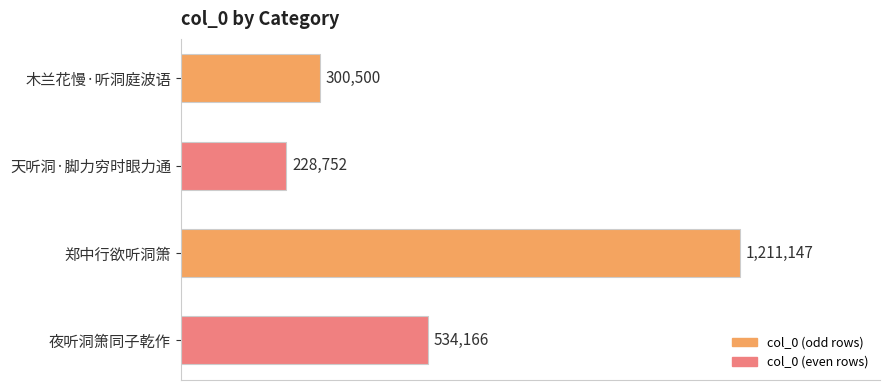

What is the difference between the maximum and minimum values?

982395